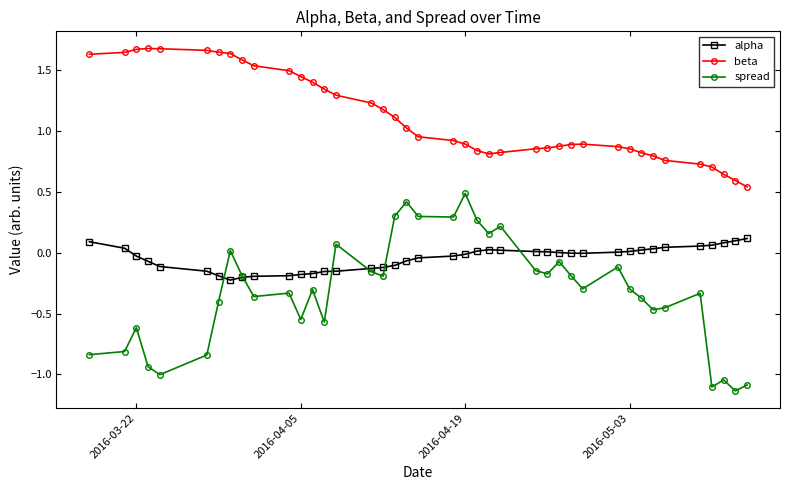

True or false: spread and beta intersect in this chart.

False